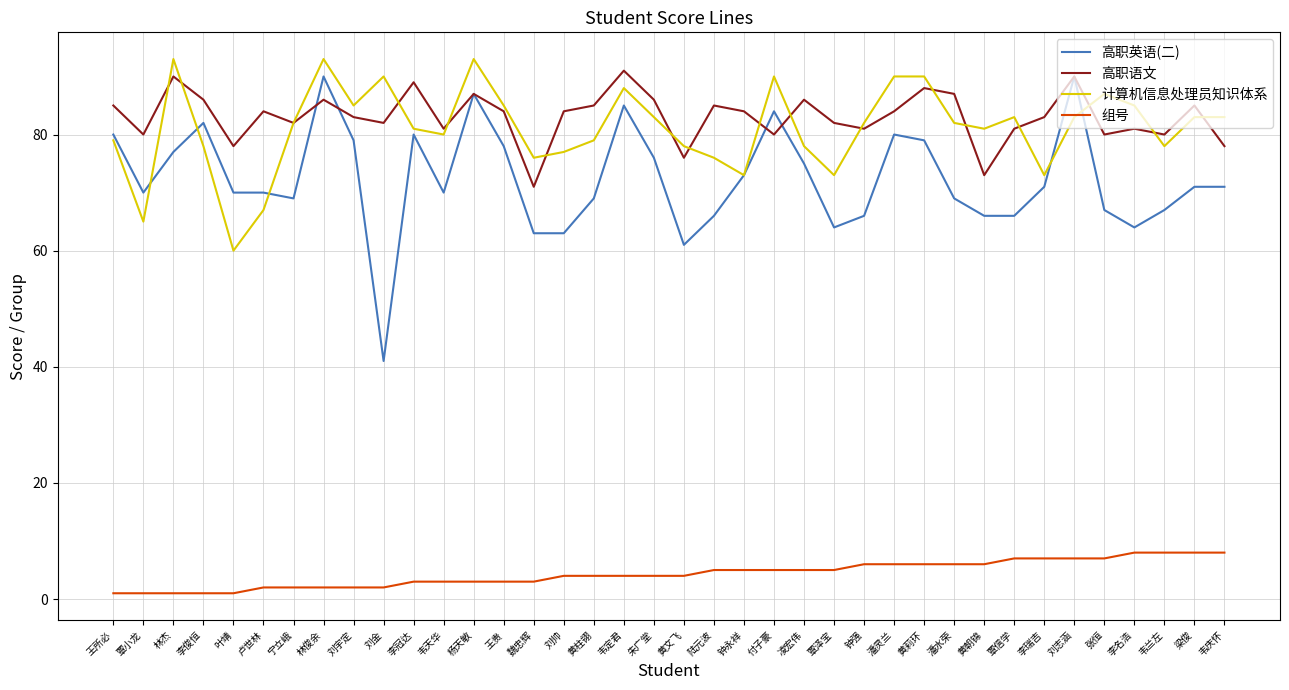

What is the difference between the 计算机信息处理员知识体系 values at 韦庆怀 and 凌宏伟?

5